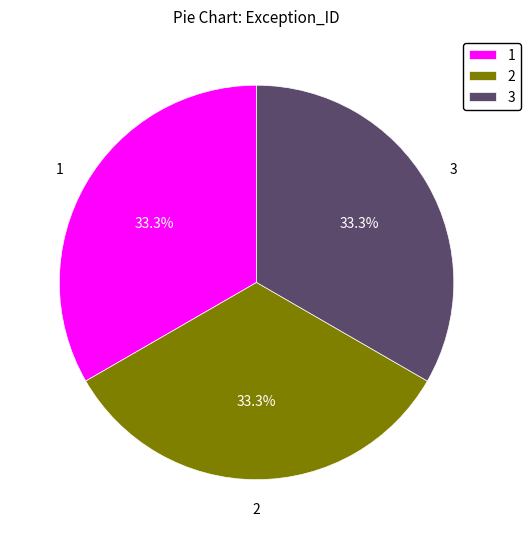

To the nearest percent, what is the difference between the largest and smallest slice percentages?

0%